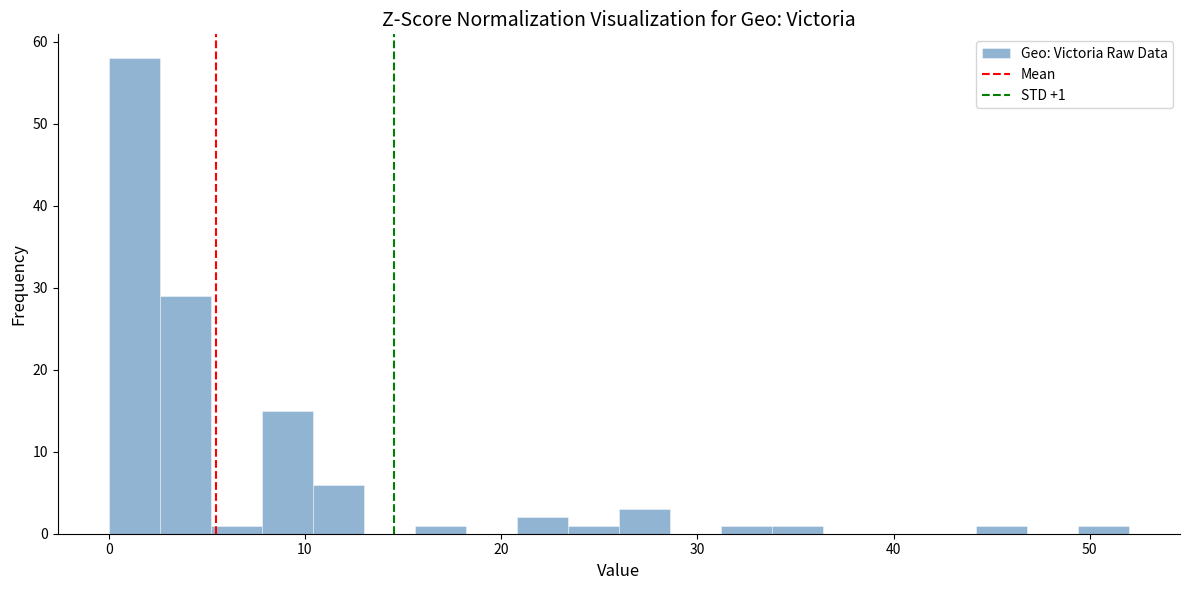

Around what value on the x-axis is the tallest bar? Give the approximate position of its centre, as read against the axis.

1